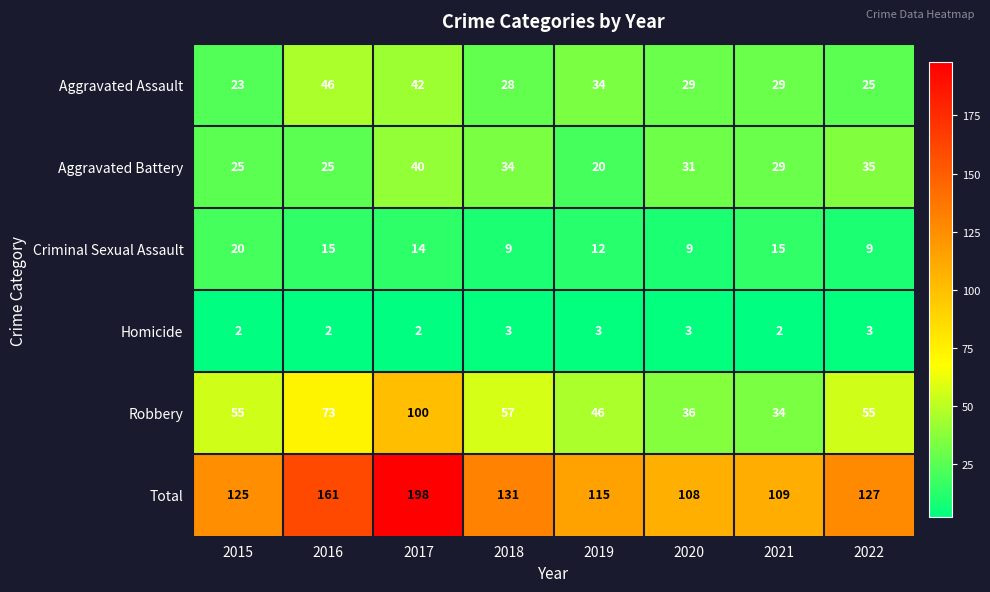

What is the difference between the Robbery values at 2018 and 2016?

16